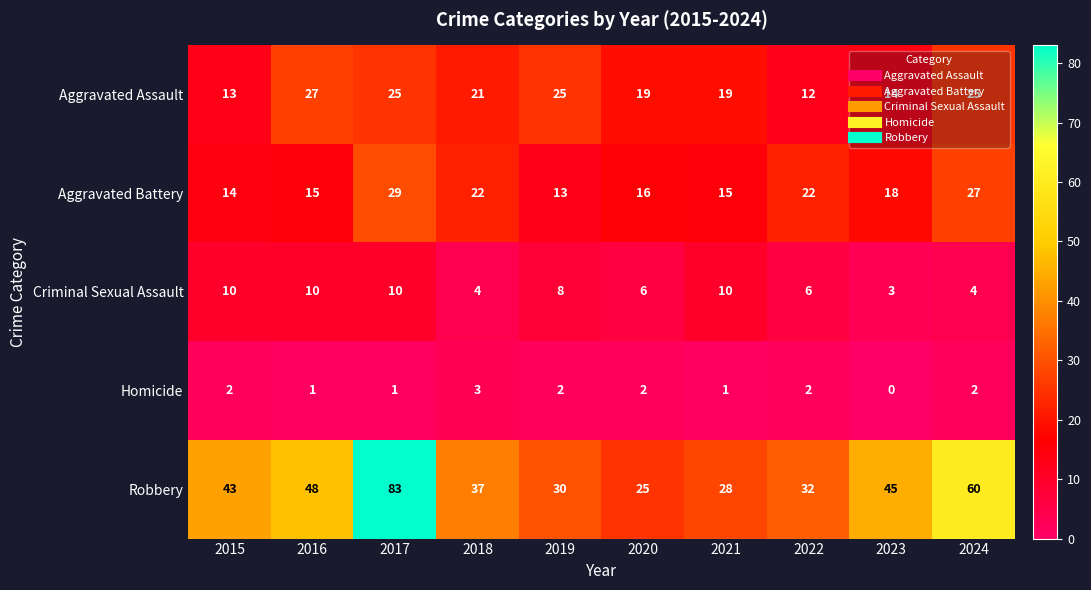

The value of Homicide at 2019 is 2. True or false?

True